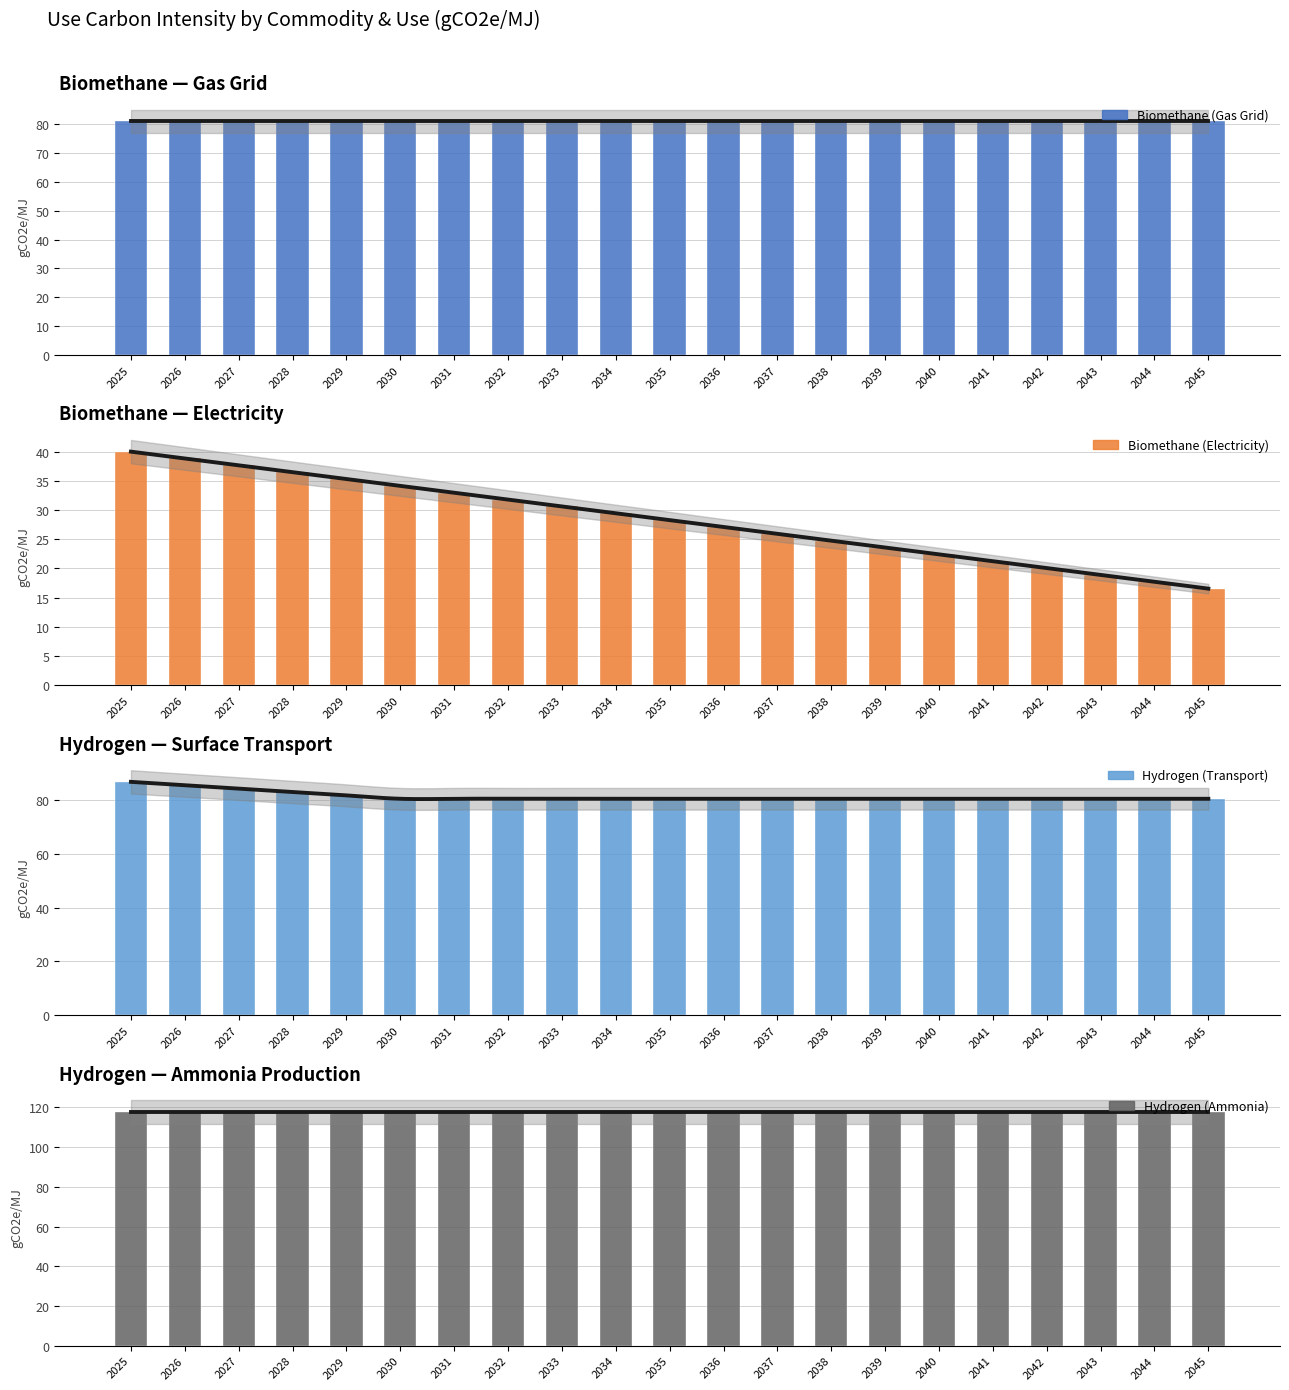

How many data points does each series have?

21